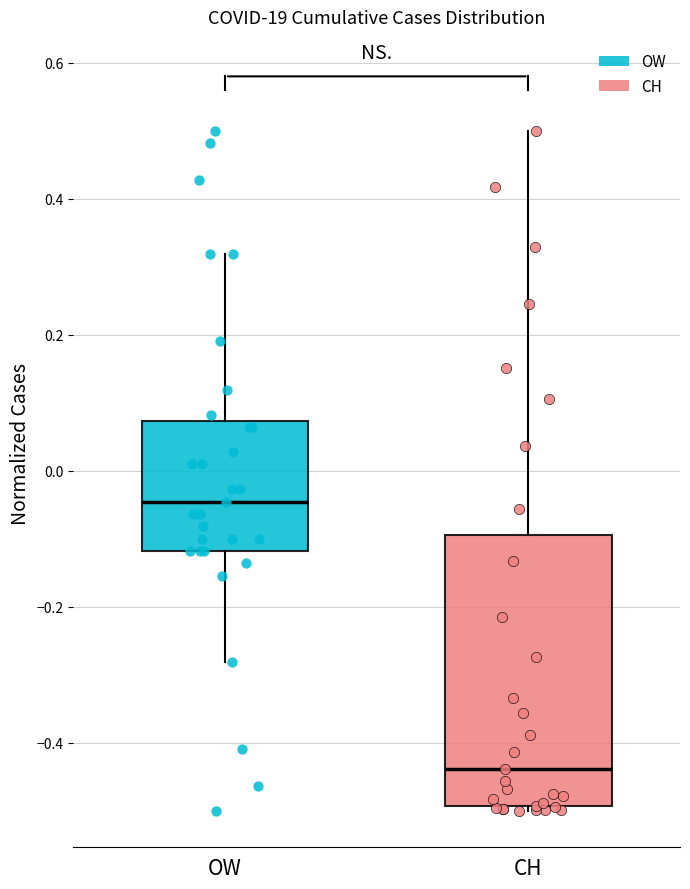

Which box is the tallest, from its lower edge to its upper edge?

CH